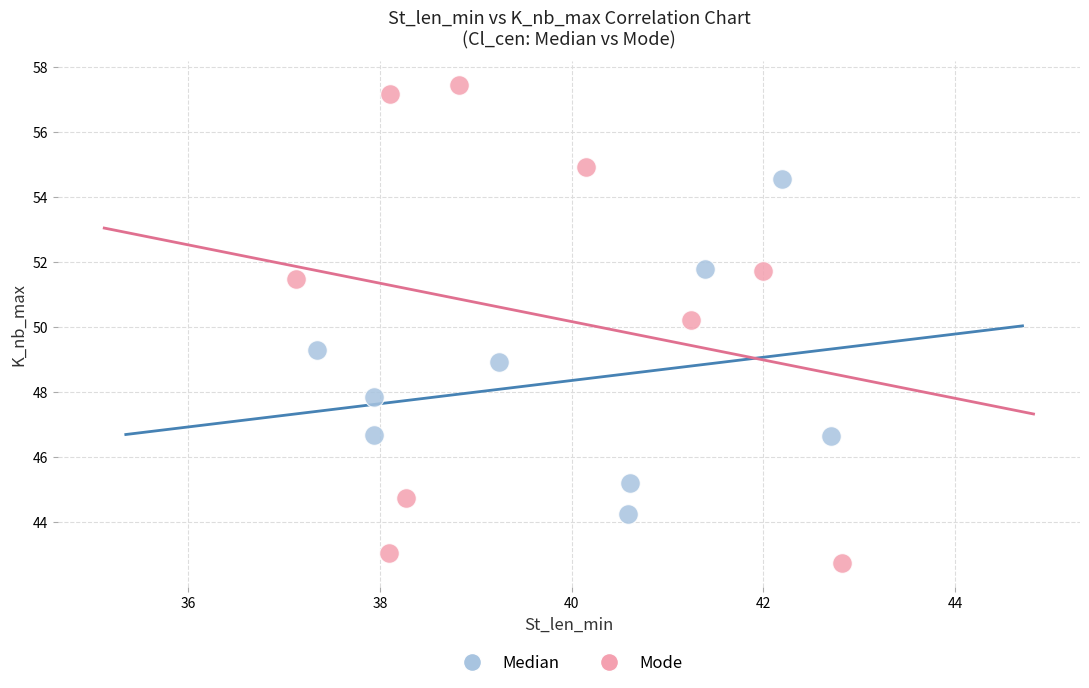

Which series contains the highest Y value?

Mode